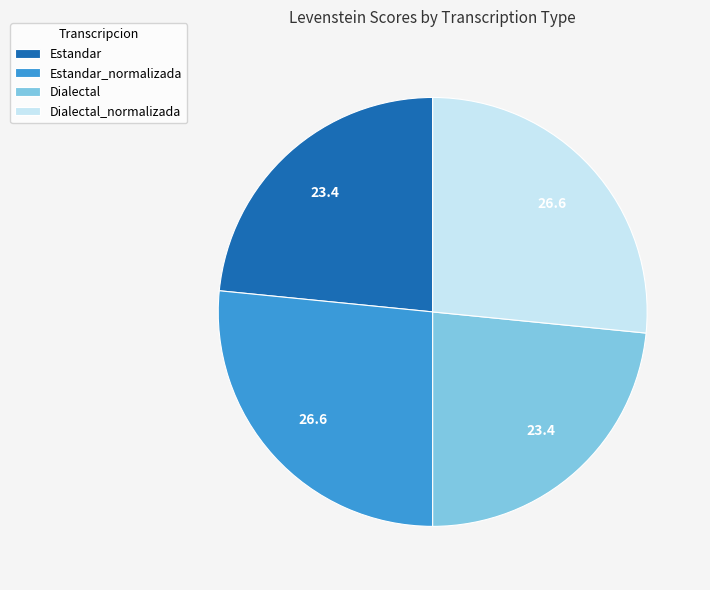

Is Estandar_normalizada the majority of the pie?

No